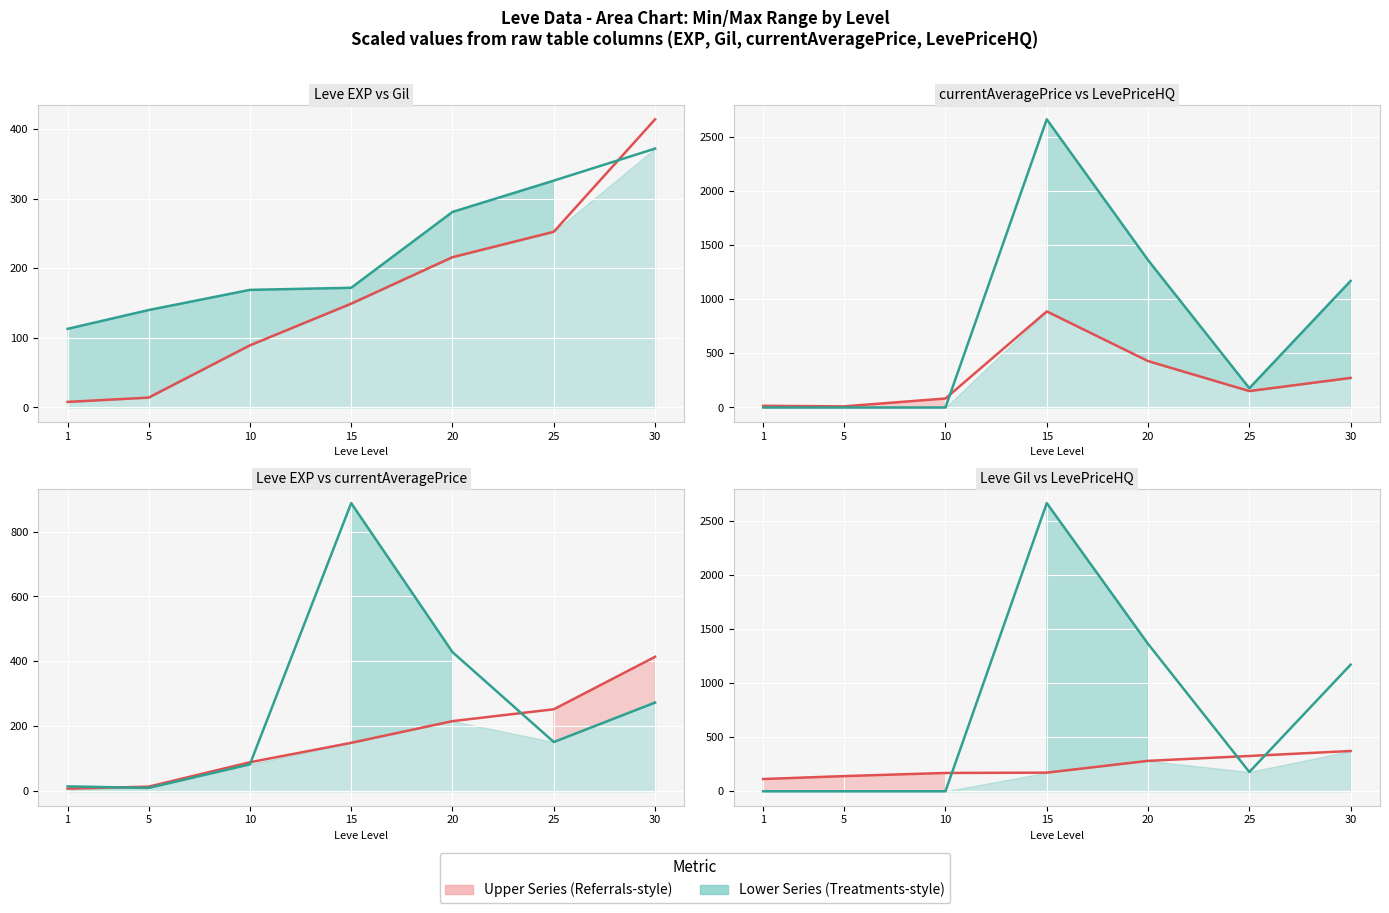

Does the chart display data point markers on the line(s)?

No